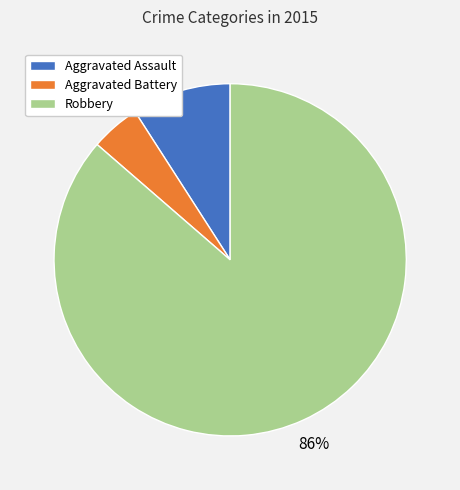

Which slice is the largest?

Robbery